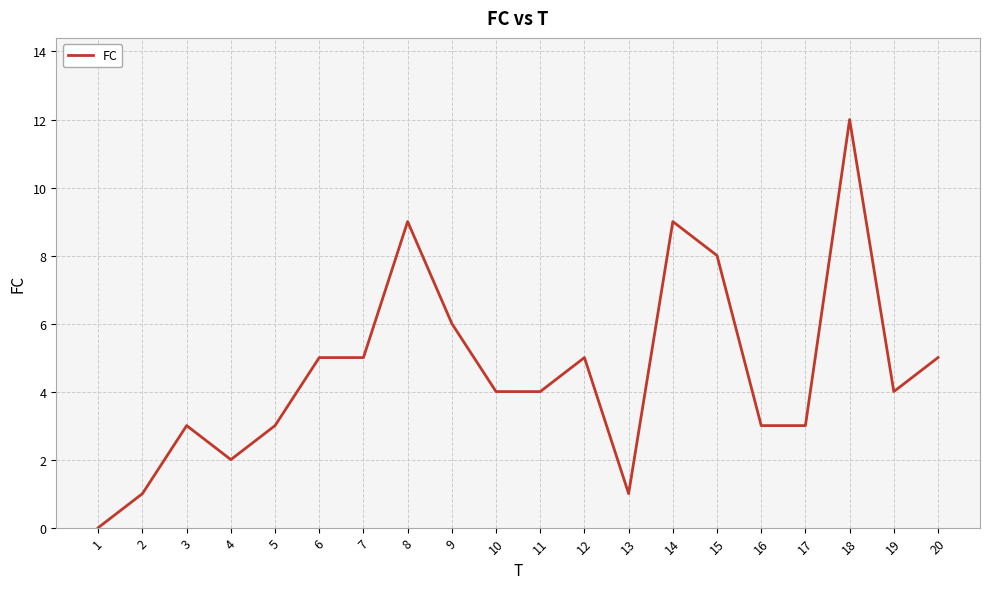

Reading left to right, extract all data points from this chart.

1=0	2=1	3=3	4=2	5=3	6=5	7=5	8=9	9=6	10=4	11=4	12=5	13=1	14=9	15=8	16=3	17=3	18=12	19=4	20=5